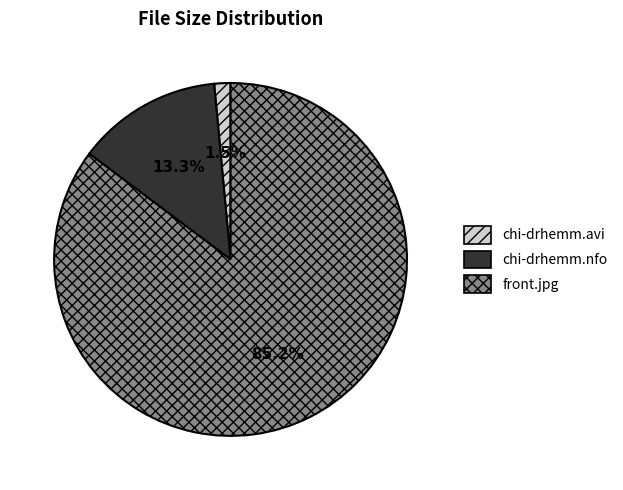

Rank the categories by value from highest to lowest.

front.jpg, chi-drhemm.nfo, chi-drhemm.avi